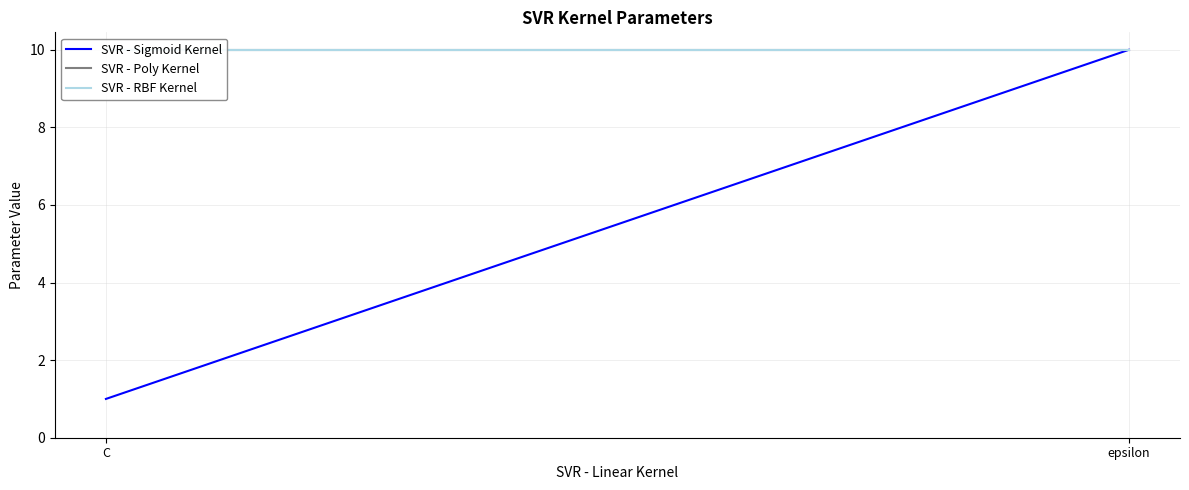

What are all the series names shown in the legend?

SVR - Sigmoid Kernel, SVR - Poly Kernel, SVR - RBF Kernel